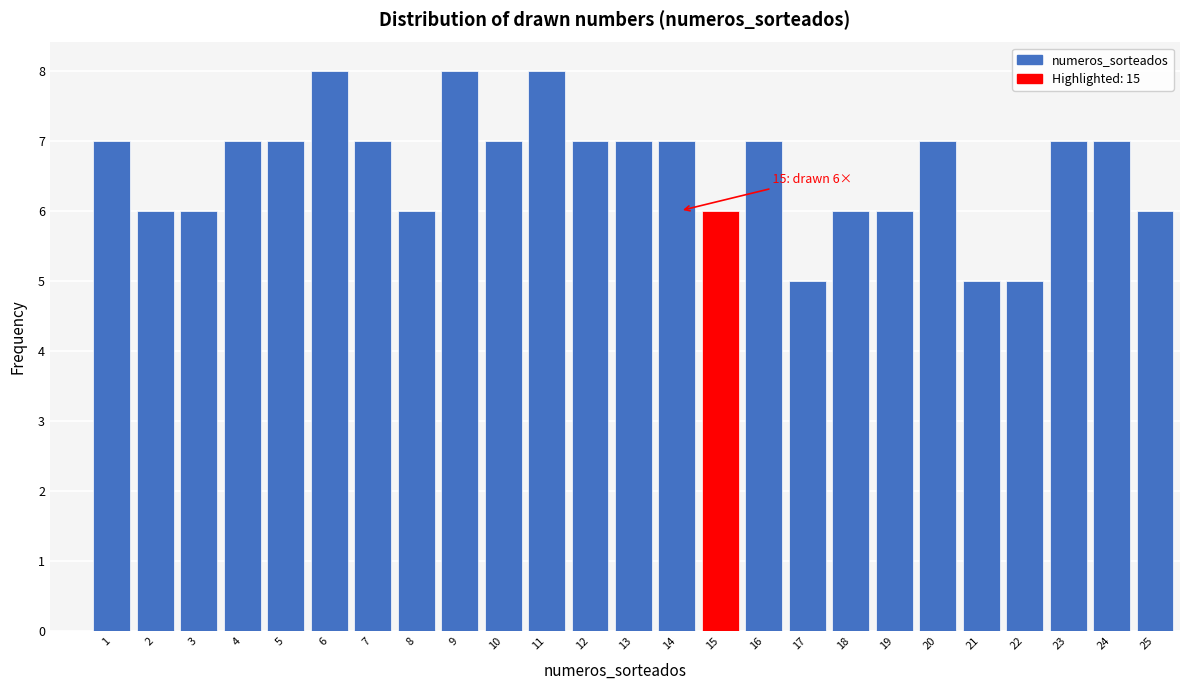

Reading left to right, extract all data points from this chart.

1=7	2=6	3=6	4=7	5=7	6=8	7=7	8=6	9=8	10=7	11=8	12=7	13=7	14=7	15=6	16=7	17=5	18=6	19=6	20=7	21=5	22=5	23=7	24=7	25=6